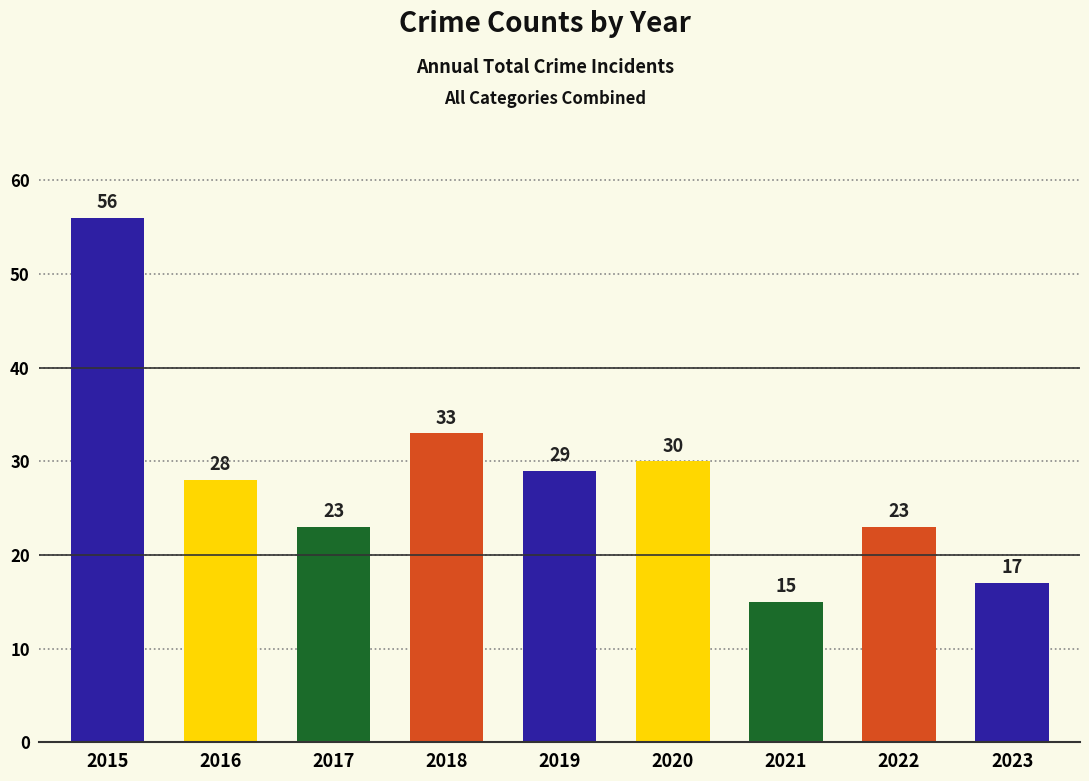

Reading left to right, transcribe all the data shown in this chart.

56	28	23	33	29	30	15	23	17